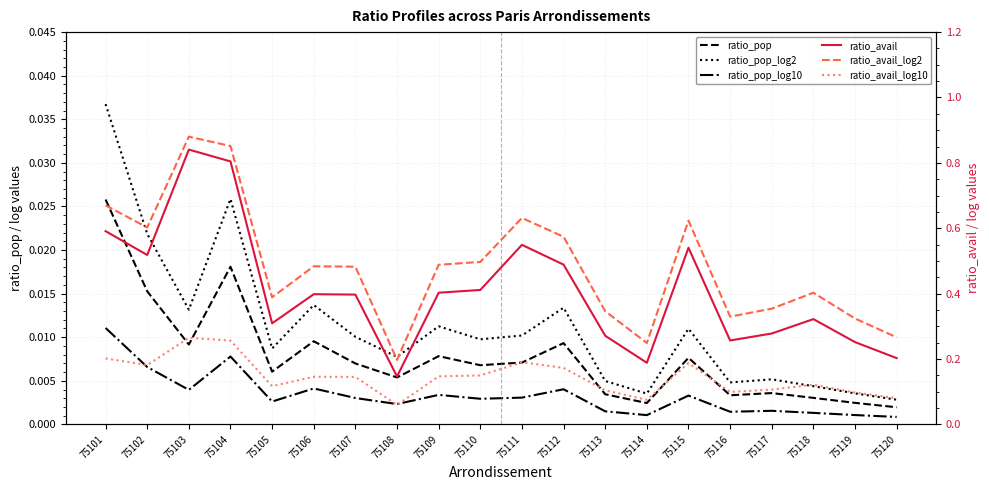

Is the value of ratio_pop at 75102 greater than the value of ratio_avail at 75112?

No